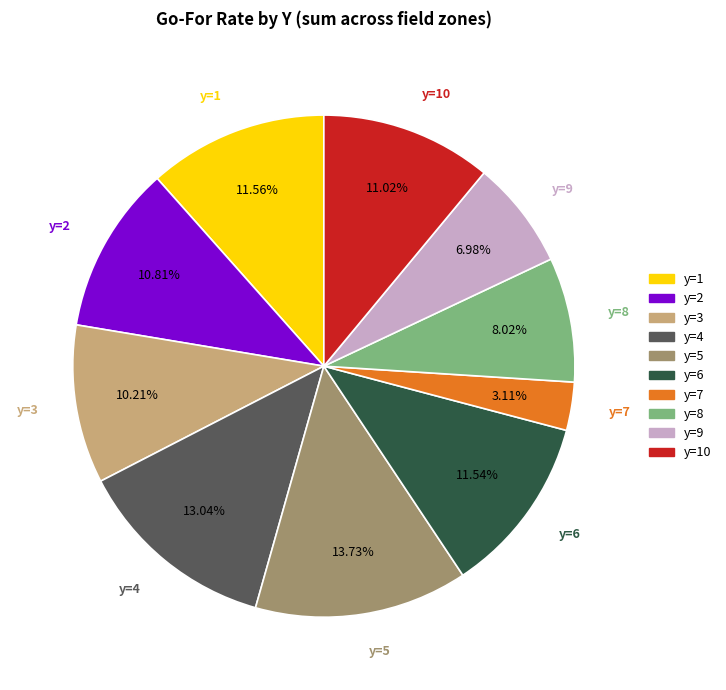

To the nearest percent, what is the difference between the y=3 and y=7 slice percentages?

7%